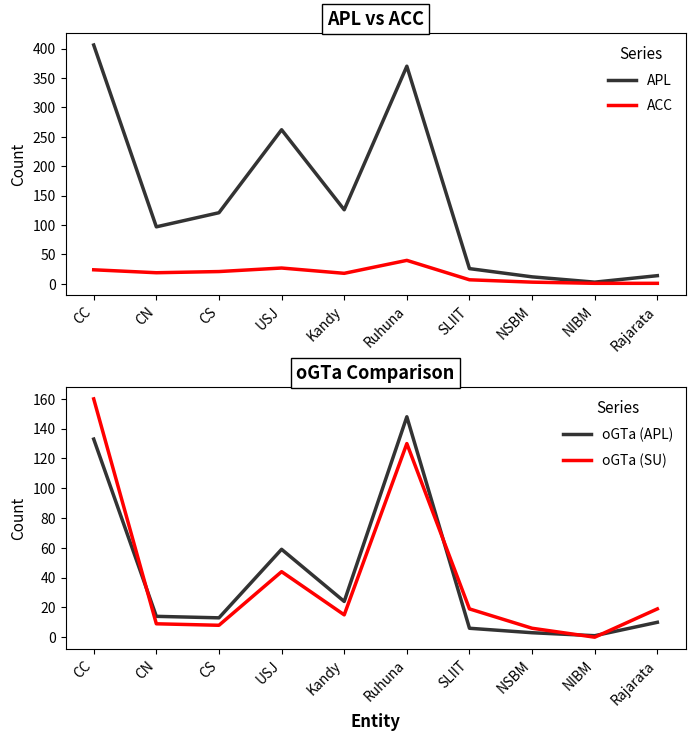

At which label does oGTa (APL) first exceed 14?

CC